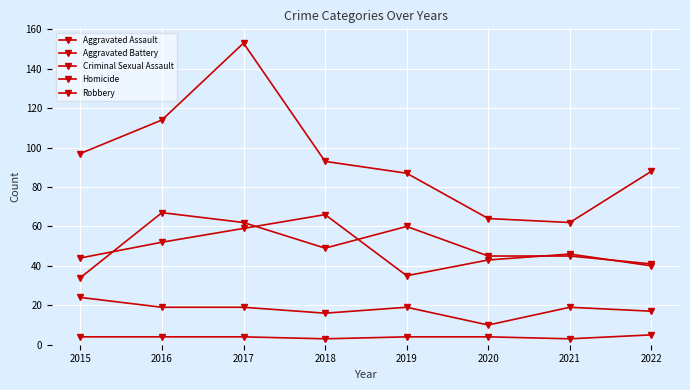

How many data points in Aggravated Assault are less than 49?

4